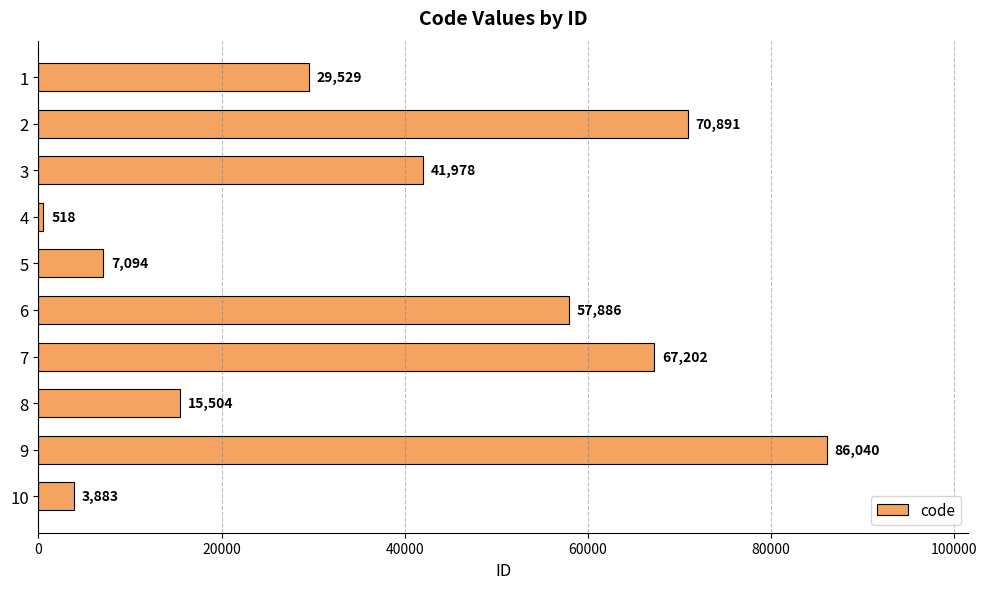

Reading top to bottom, extract all data points from this chart.

29529	70891	41978	518	7094	57886	67202	15504	86040	3883